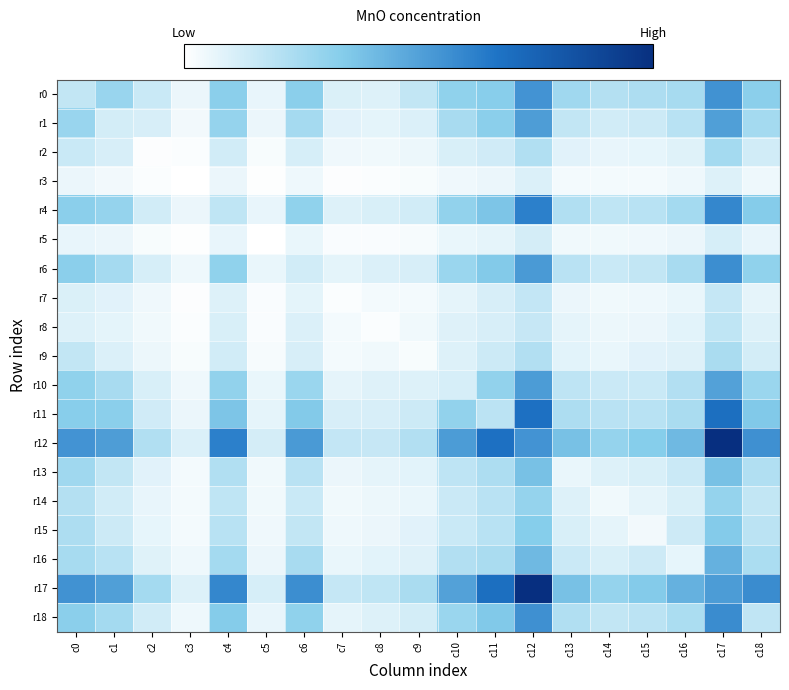

What is the total value across all series at c17?

12419